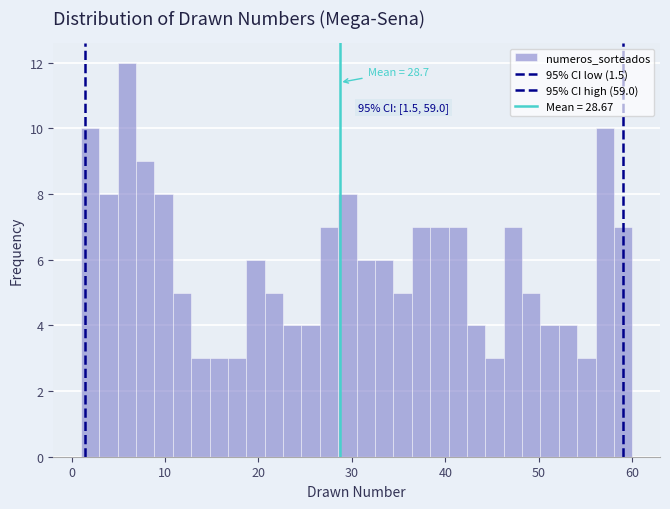

Around what value on the x-axis is the tallest bar? Give the approximate position of its centre, as read against the axis.

6